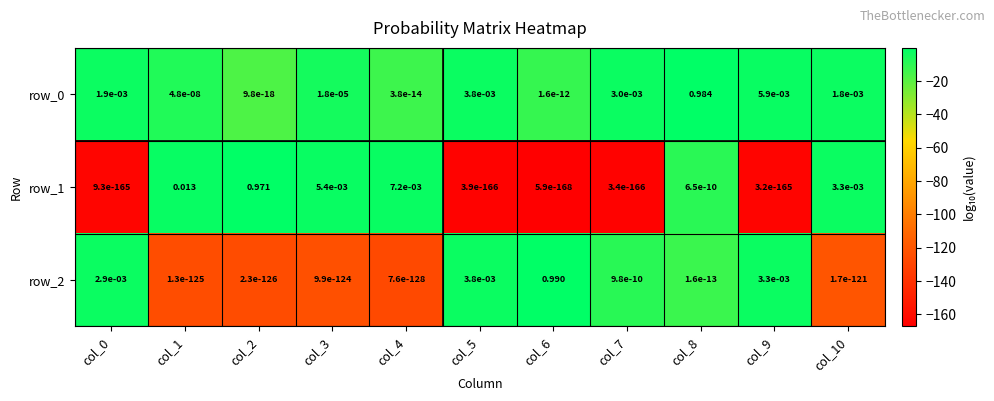

Is the value of row_2 at col_1 greater than the value of row_0 at col_1?

No